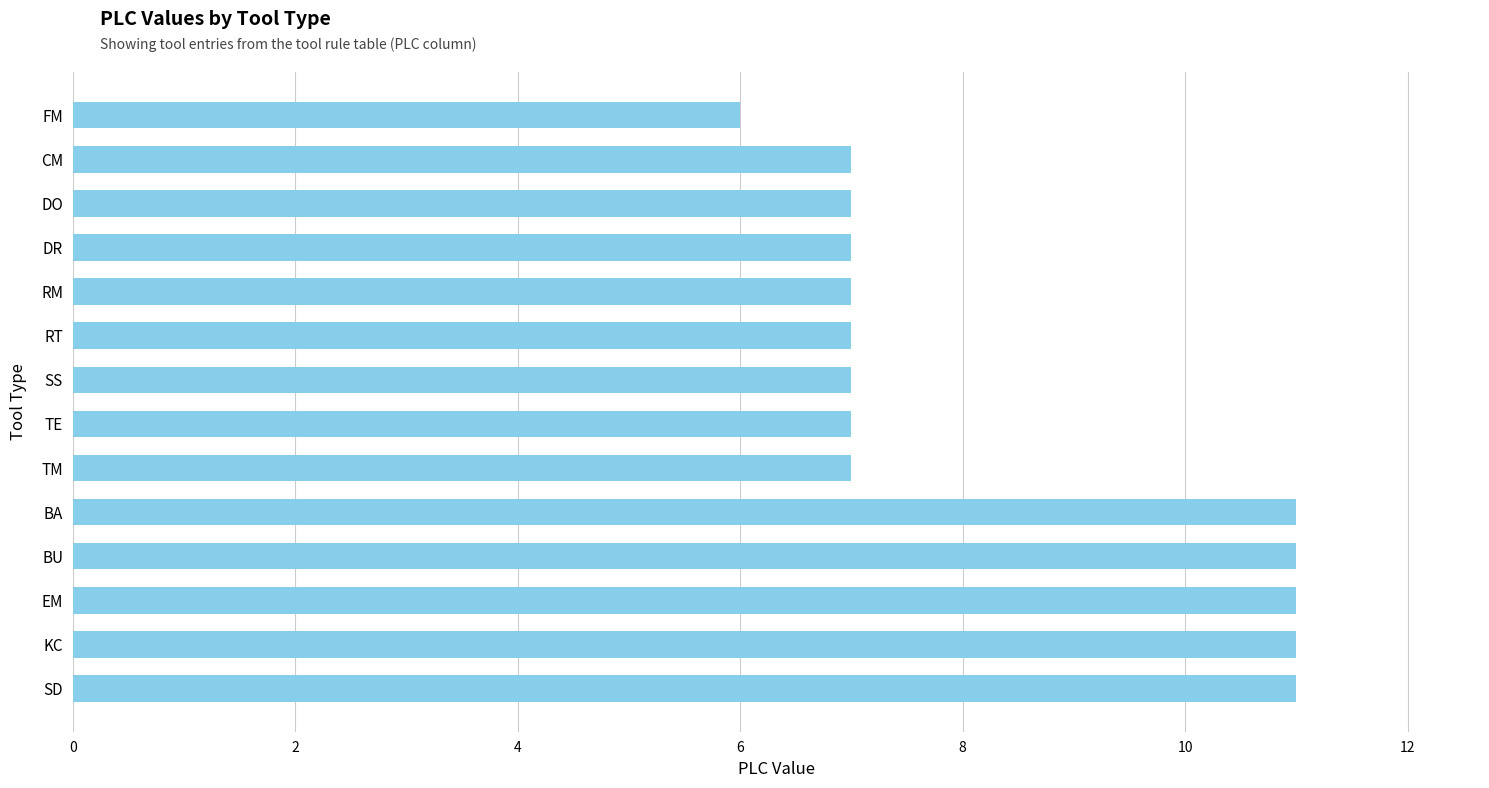

What is the minimum value shown in the chart?

6